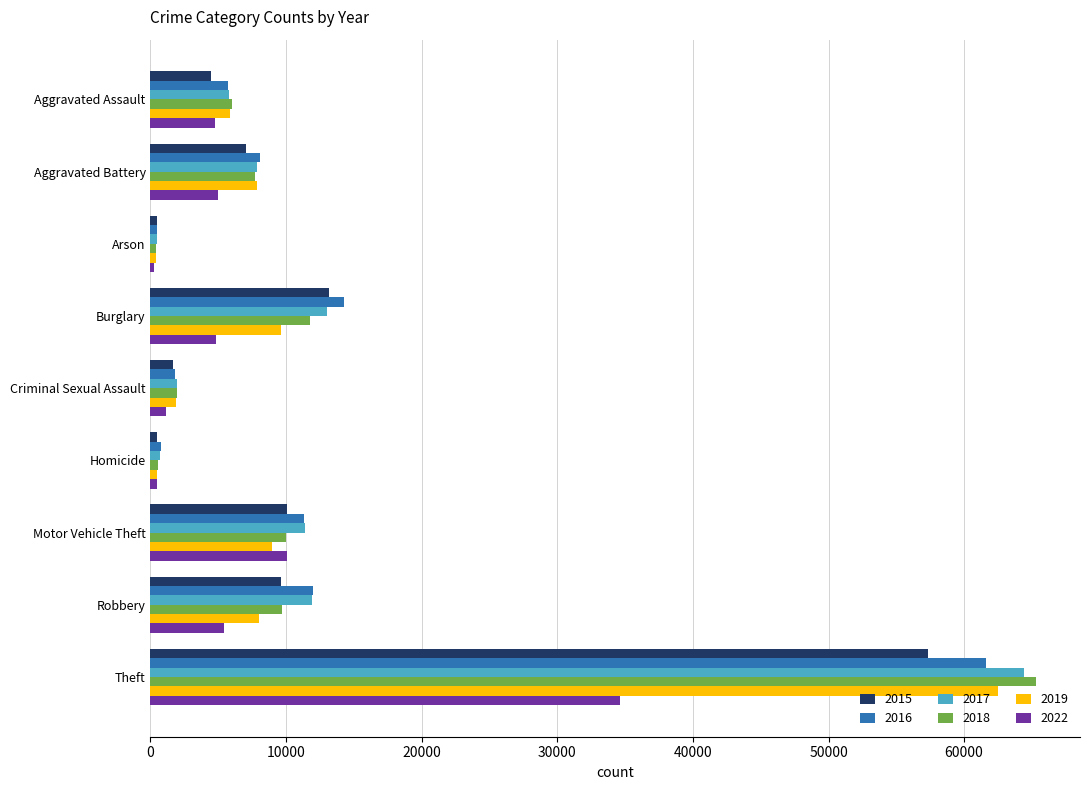

The 2016 series shows 61618 at Theft. True or false?

True